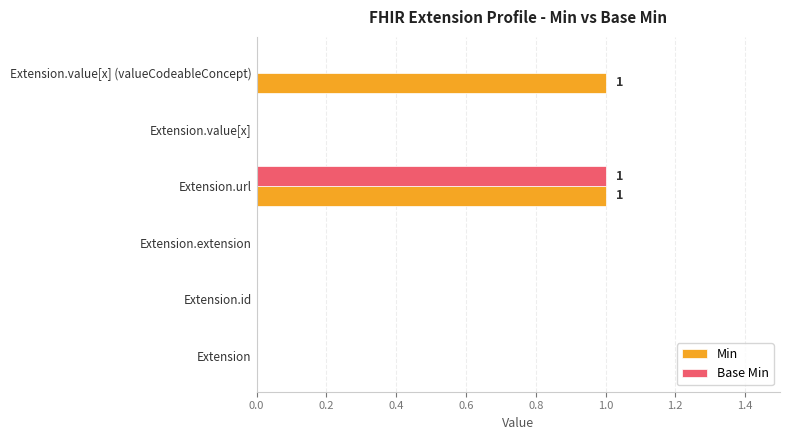

Between Extension.value[x] and Extension.value[x] (valueCodeableConcept), which series saw the biggest shift?

Min